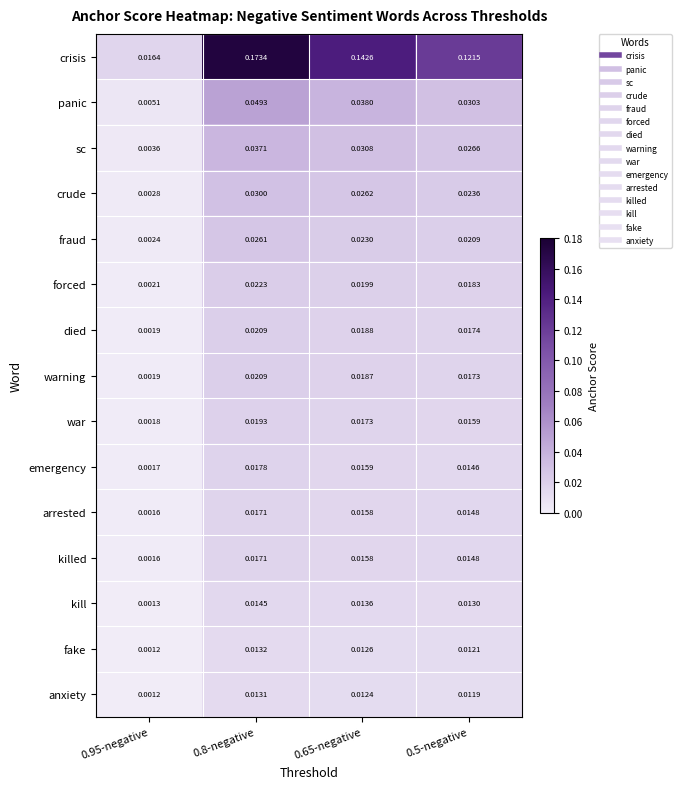

Between 0.8-negative and 0.5-negative, which series saw the biggest shift?

crisis